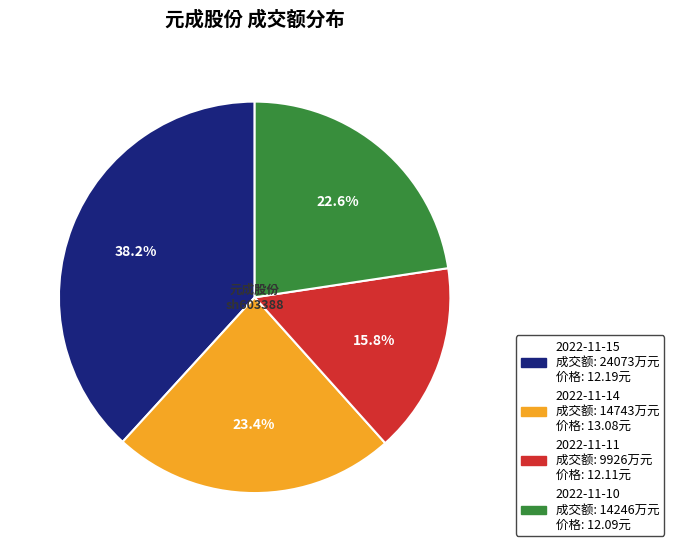

Is it true that 2022-11-10 is 23% of the pie?

True